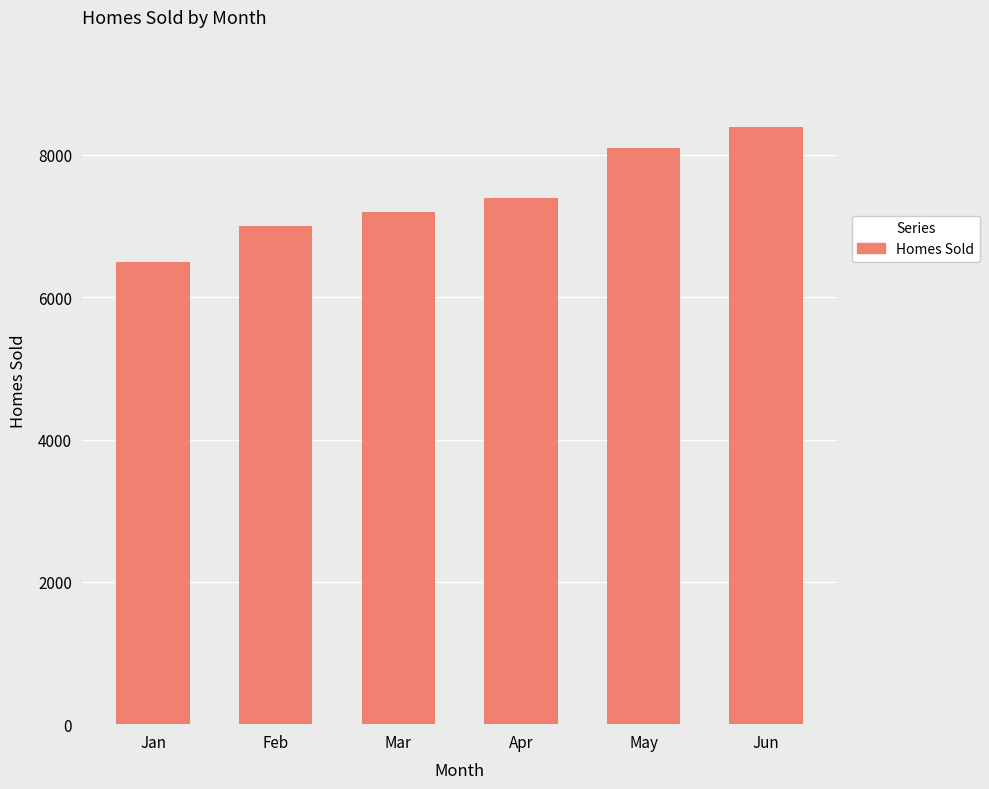

Does the chart contain any negative values?

No